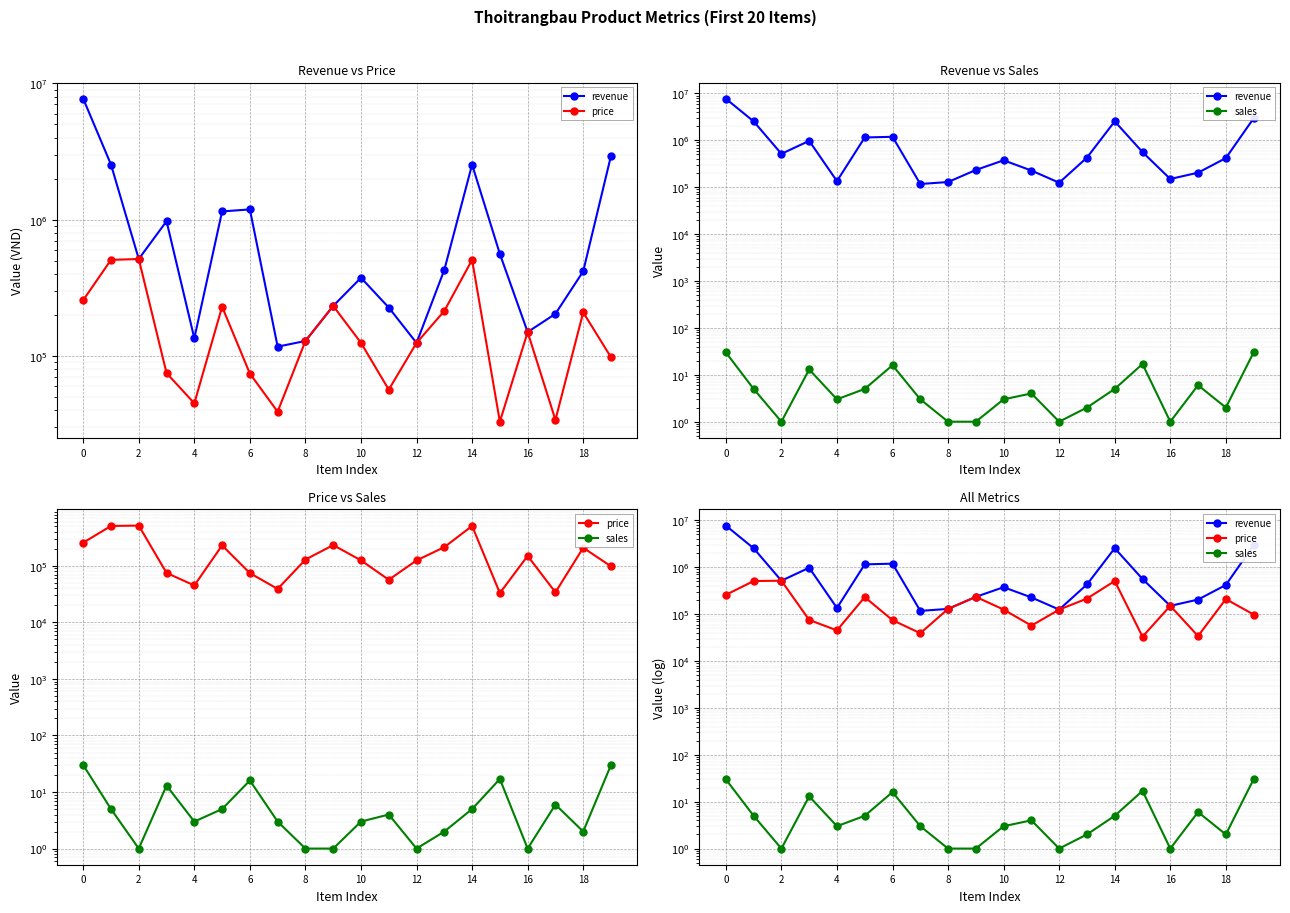

True or false: revenue and price cross at least once.

False